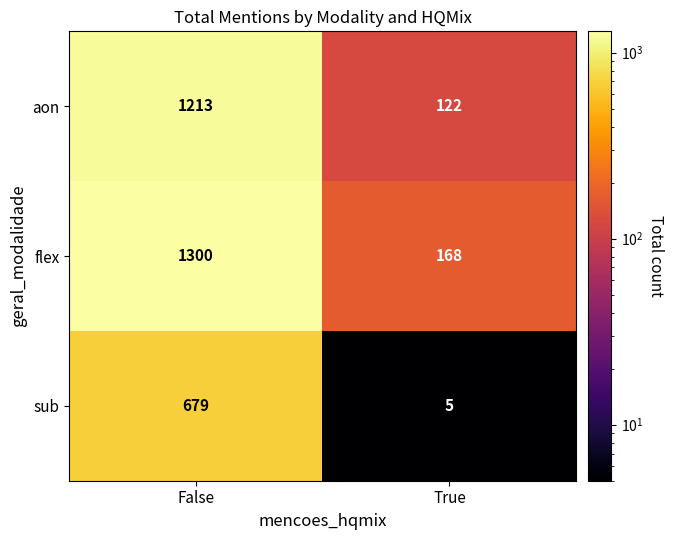

Which series has the largest total across all categories?

flex